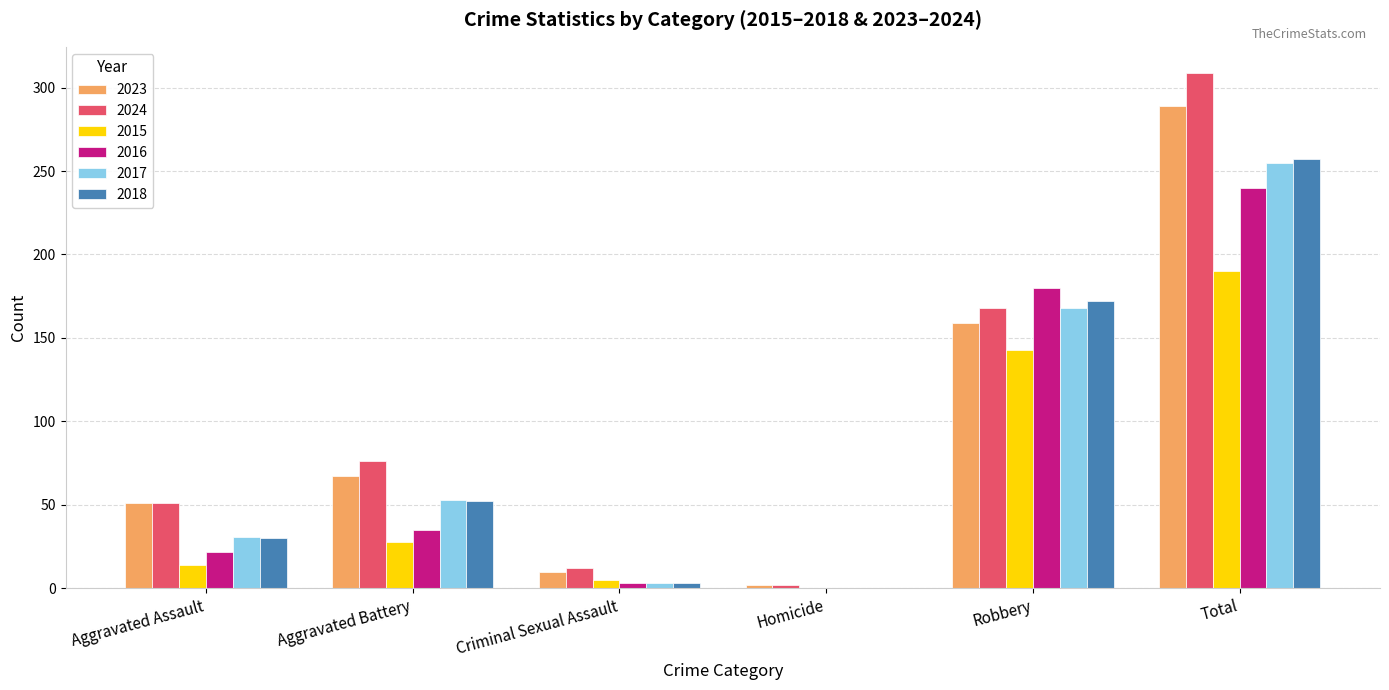

What value does the 2023 series have at Aggravated Battery?

67